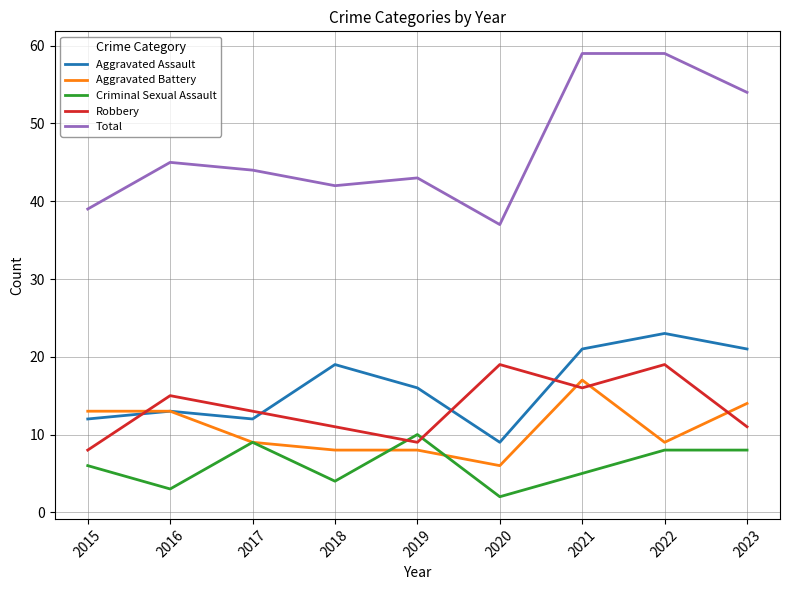

Which series changed the most between 2017 and 2021?

Total